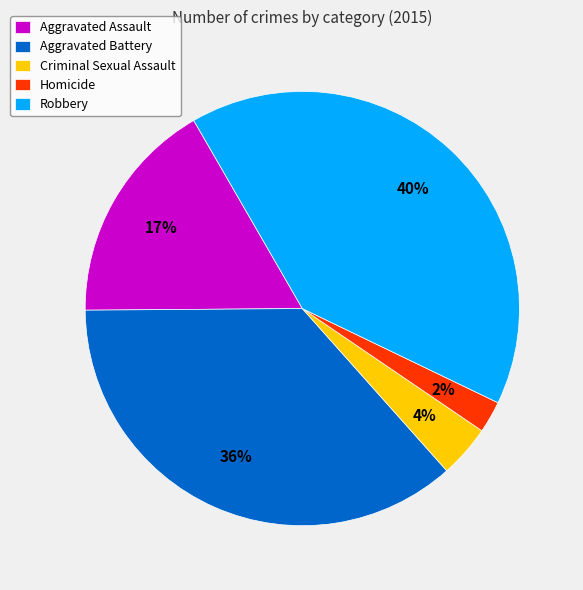

To the nearest percent, what is the difference between the largest and smallest slice percentages?

38%